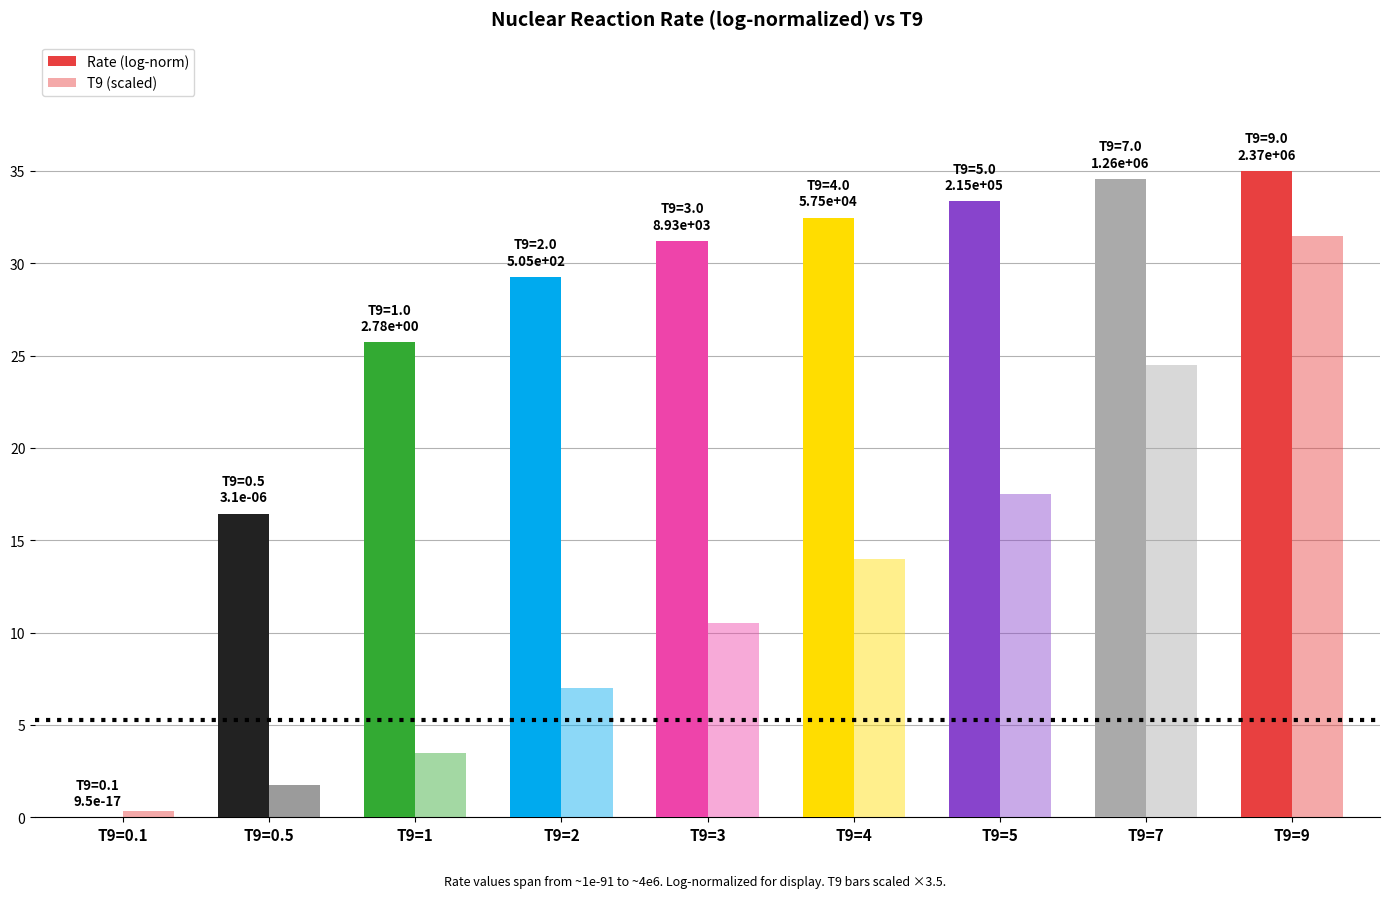

Which label corresponds to the smallest value in the chart?

T9=0.1